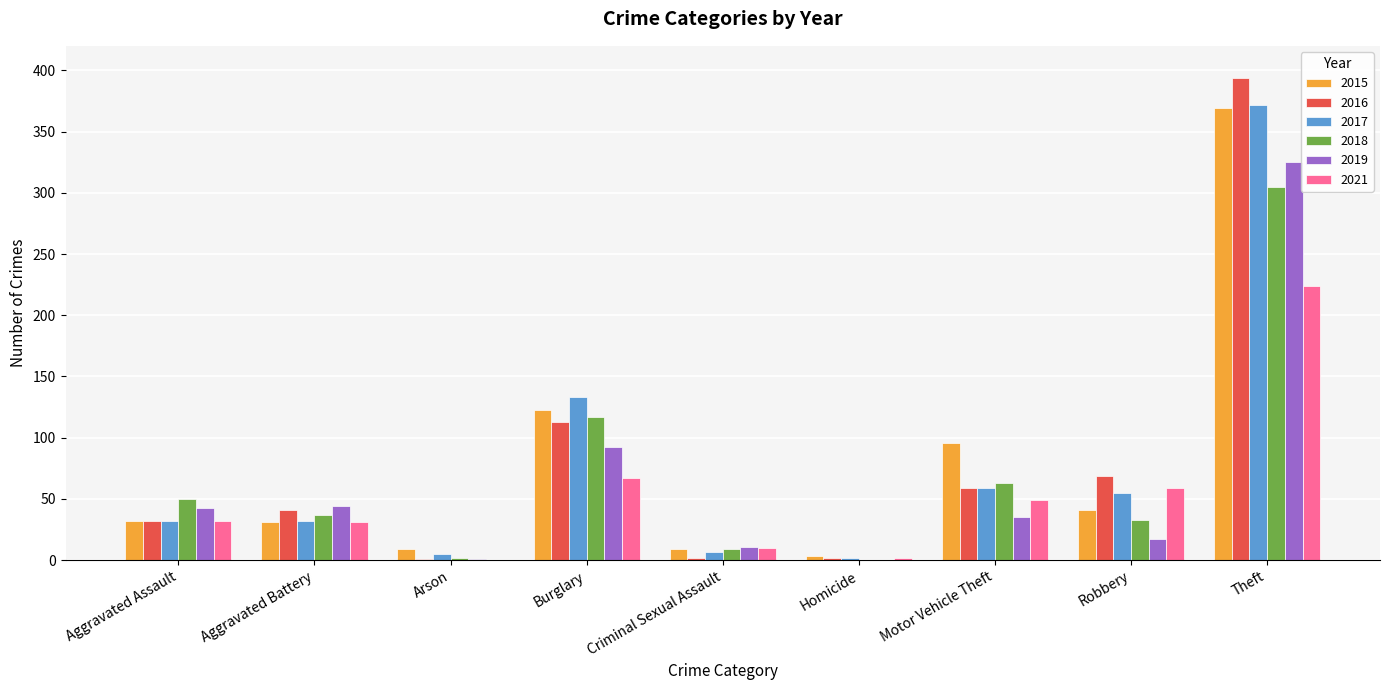

What is the total value across all series at Aggravated Assault?

221